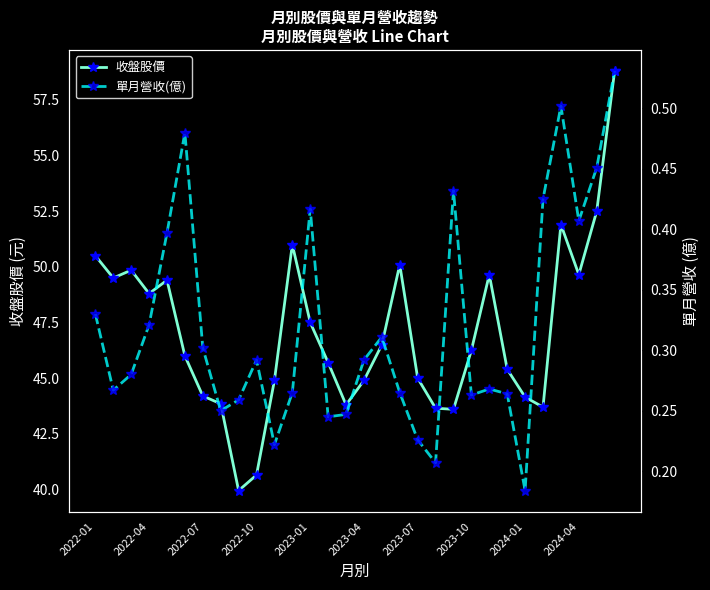

What value does the 收盤股價 series have at 2022-04?

48.8